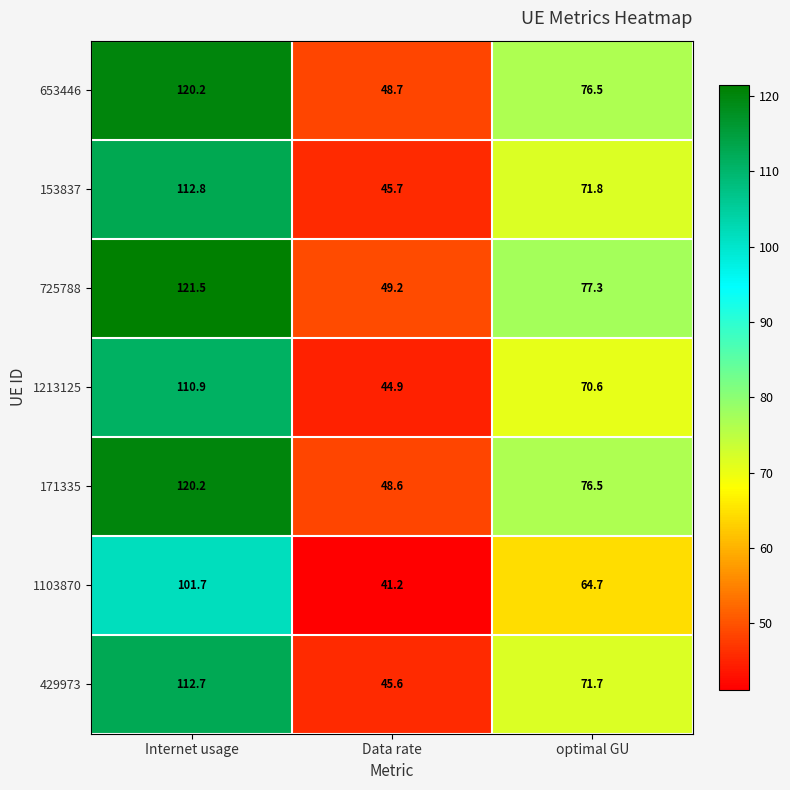

What is the minimum value shown in the chart?

41.2